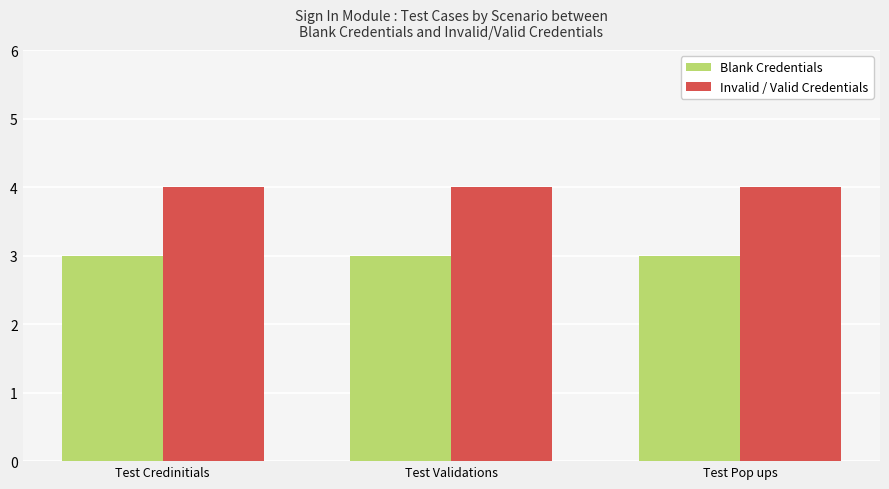

What is the sum of the Invalid / Valid Credentials values at Test Pop ups and Test Validations?

8